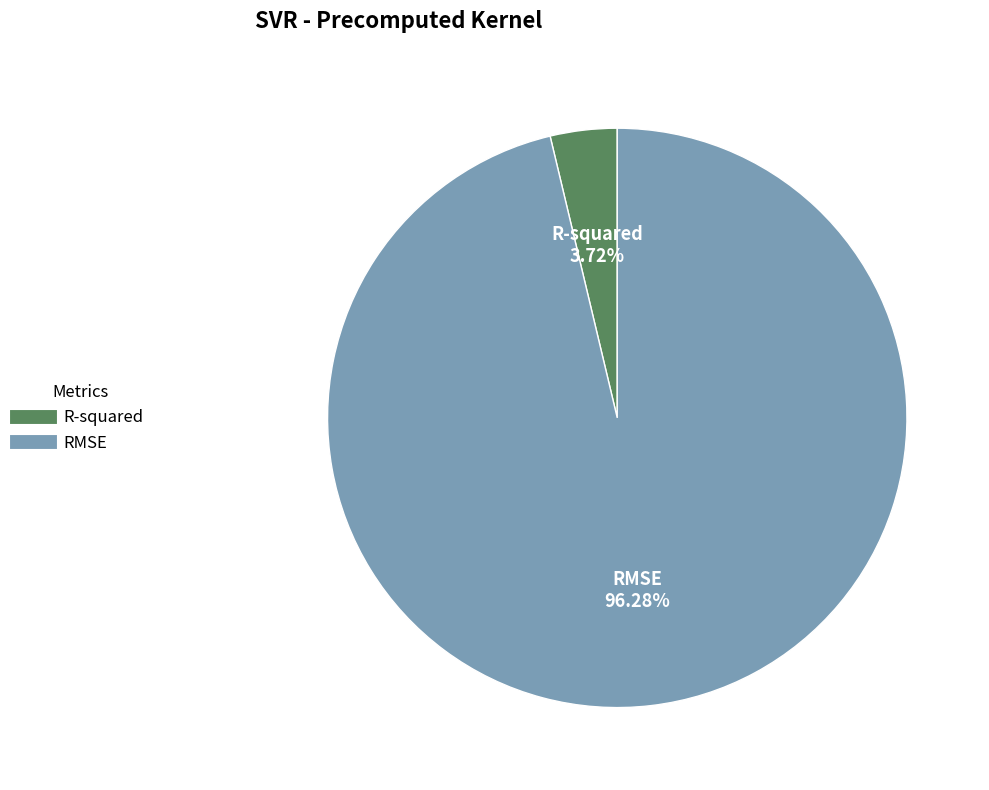

What portion of the pie excludes R-squared?

96.3%